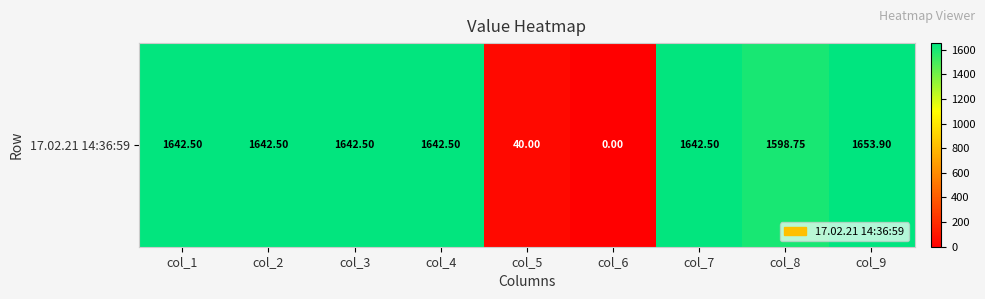

What is the difference between the values at col_2 and col_5?

1602.5